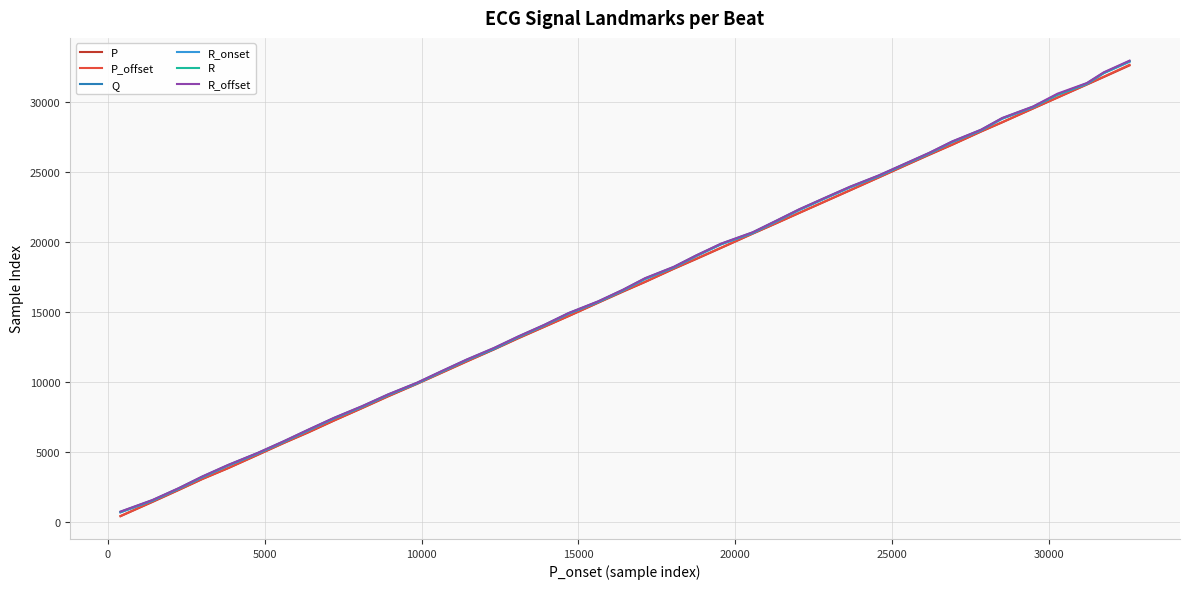

Reading right to left, extract all data points from this chart.

P: 32598	31767	31230	30300	29521	28532	27875	26934	26212	25399	24590	23682	22858	22055	21325	20585	19570	18781	18079	17139	16441	15653	14700	13931	13112	12326	11460	10649	9868	8967	8135	7246	6405	5645	4793	3854	3074	2288	1436	420
P_offset: 32643	31793	31249	30311	29537	28548	27893	26949	26244	25419	24600	23697	22869	22063	21340	20600	19589	18808	18096	17152	16477	15667	14715	13948	13139	12337	11481	10671	9879	8995	8151	7263	6434	5656	4816	3866	3090	2311	1466	431
Q: 32881	32052	31295	30507	29626	28803	27972	27132	26316	25505	24699	23905	23090	22277	21473	20646	19837	19005	18183	17367	16542	15720	14883	14038	13208	12359	11565	10734	9916	9075	8236	7409	6567	5737	4902	4049	3221	2386	1541	706
R_onset: 32859	32047	31275	30501	29613	28793	27961	27119	26297	25494	24676	23892	23079	22261	21446	20628	19828	18984	18166	17345	16522	15705	14874	14026	13196	12385	11553	10724	9908	9060	8224	7398	6545	5726	4889	4037	3202	2374	1524	695
R: 32911	32076	31321	30522	29653	28830	28000	27159	26343	25532	24728	23933	23116	22306	21500	20674	19864	19033	18210	17395	16568	15743	14911	14065	13235	12421	11591	10761	9942	9103	8265	7434	6594	5764	4928	4076	3247	2413	1564	734
R_offset: 32937	32105	31340	30582	29668	28846	28012	27175	26358	25543	24742	23946	23128	22320	21511	20689	19879	19044	18224	17412	16581	15758	14924	14078	13251	12434	11605	10777	9954	9114	8280	7447	6608	5779	4939	4090	3263	2424	1578	749